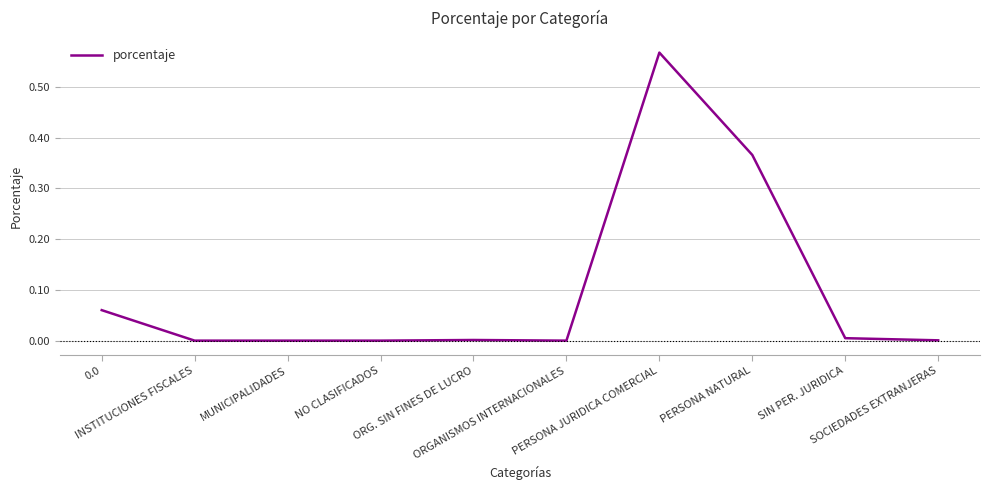

Which category has the lowest value across all series?

MUNICIPALIDADES